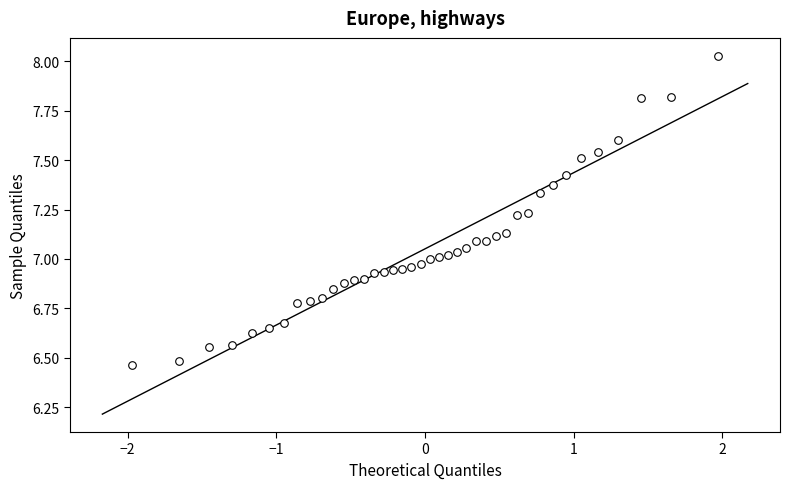

What is the range of Y values (max minus min)?

1.6